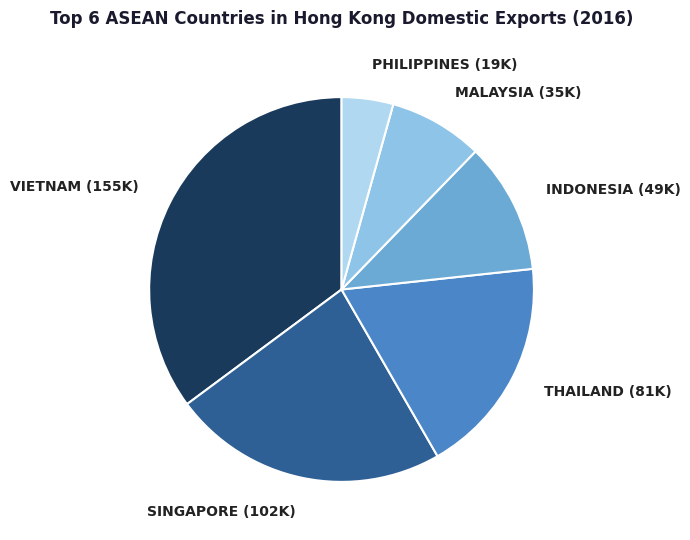

Is there any slice that represents more than half of the pie?

No